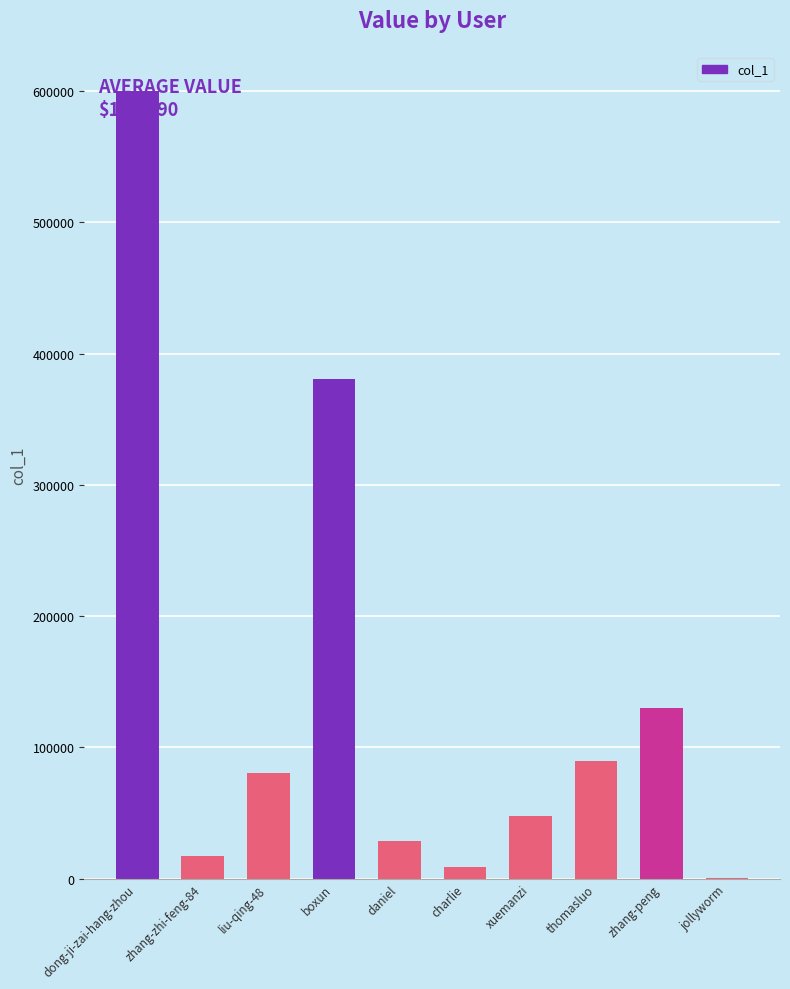

Reading right to left, extract all data points from this chart.

jollyworm=111	zhang-peng=130302	thomasluo=89327	xuemanzi=47439	charlie=8973	daniel=28848	boxun=380836	liu-qing-48=80259	zhang-zhi-feng-84=17001	dong-ji-zai-hang-zhou=599807